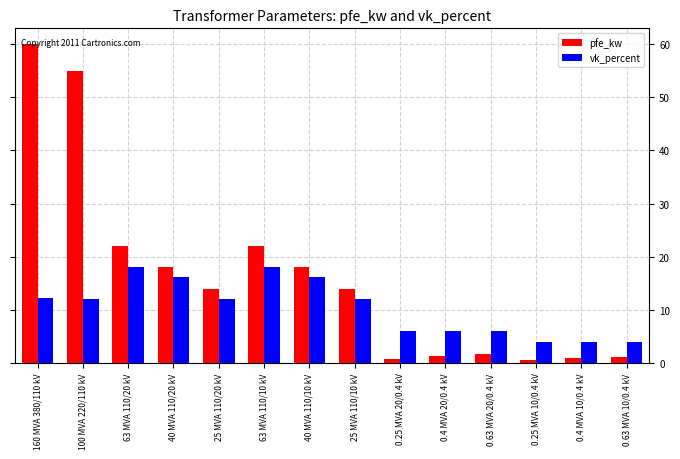

What is the average value of the pfe_kw series?

16.4